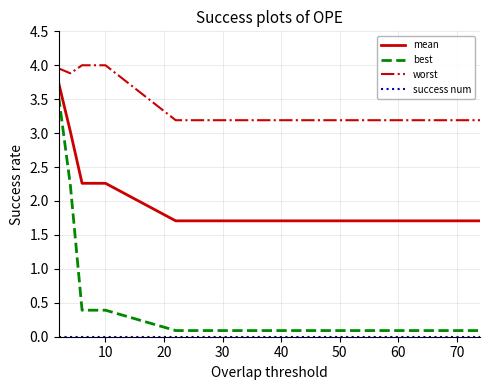

How many series are shown in this chart?

4